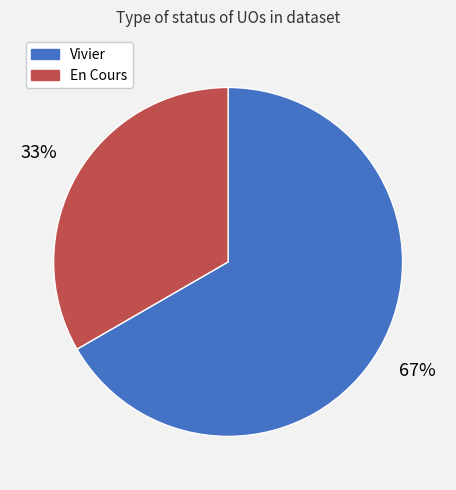

True or false: Vivier accounts for 67% of the total.

True